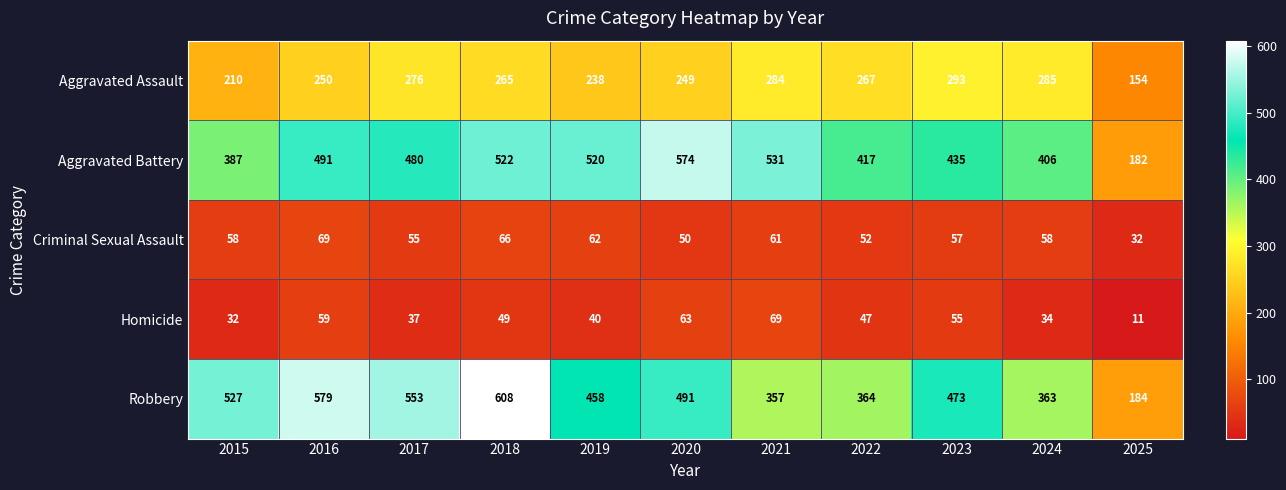

What is the difference between the maximum and minimum values in the Homicide series?

58